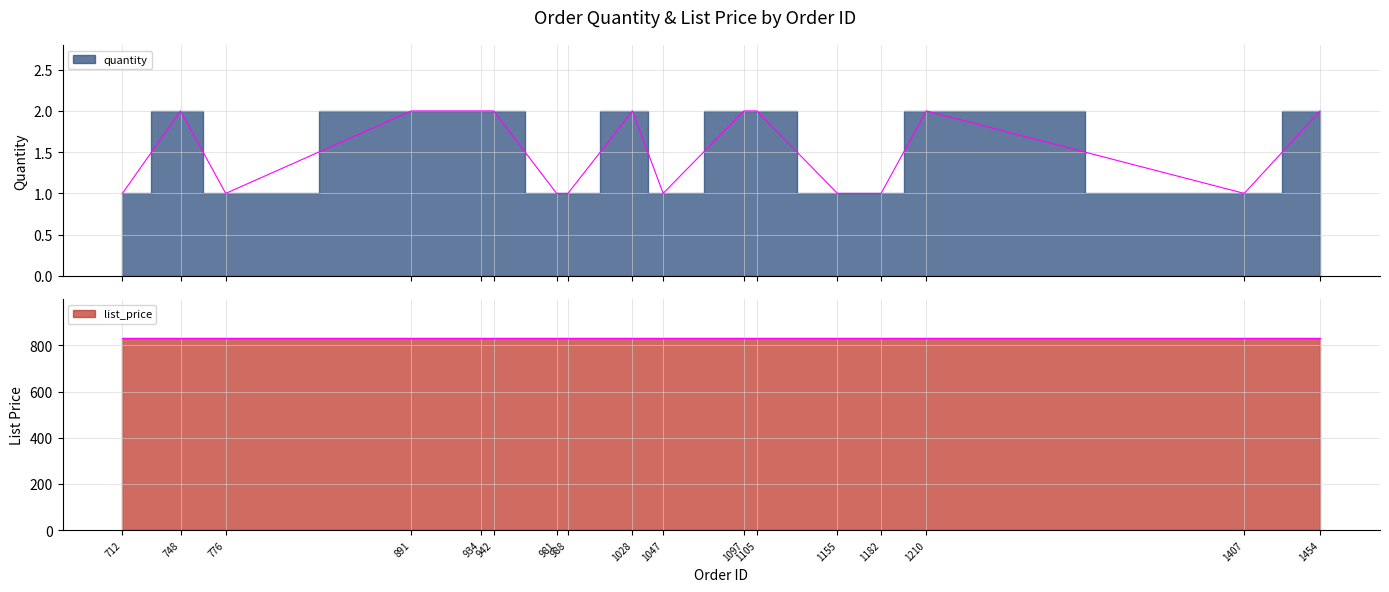

Count the values in the range 1 to 2.

17